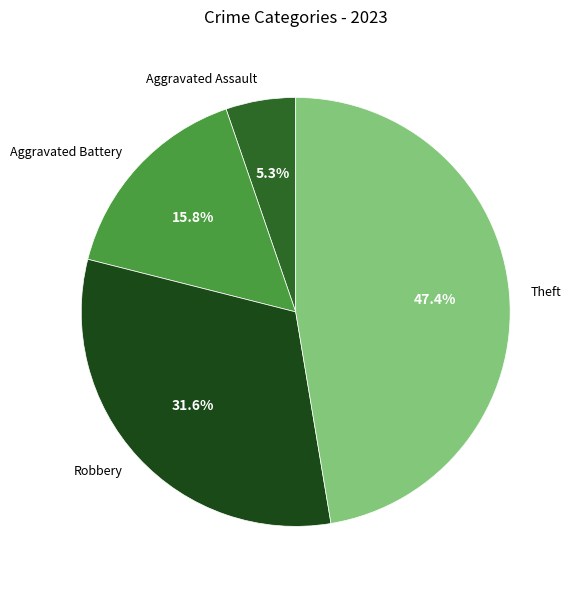

To the nearest percent, what is the combined percentage of Aggravated Assault and Robbery?

37%